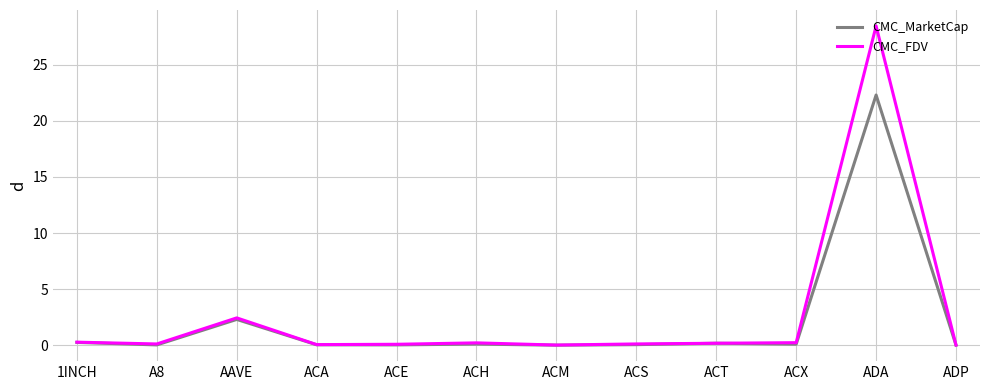

What position from the left is ACA?

4